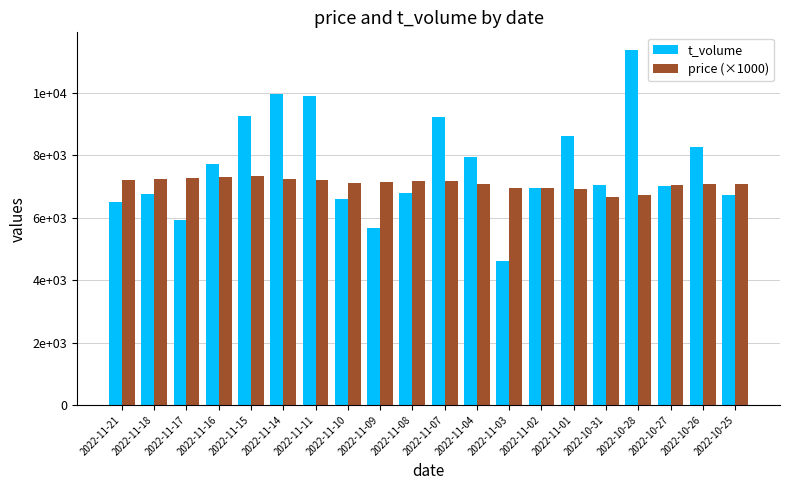

What is the spread (max minus min) of values at 2022-10-25?

348